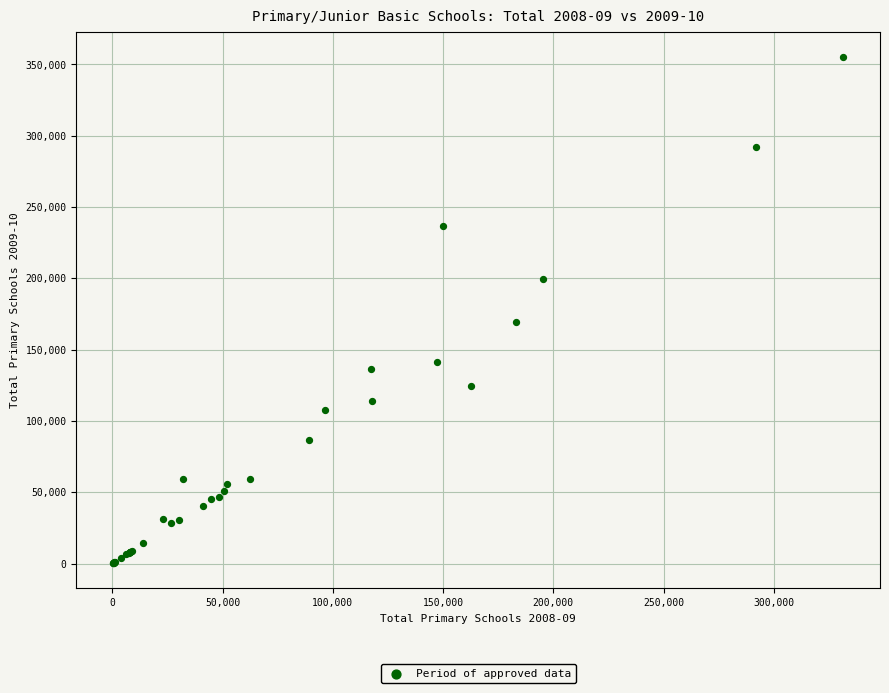

What Y value in the scatter plot is closest to 177640?

169159